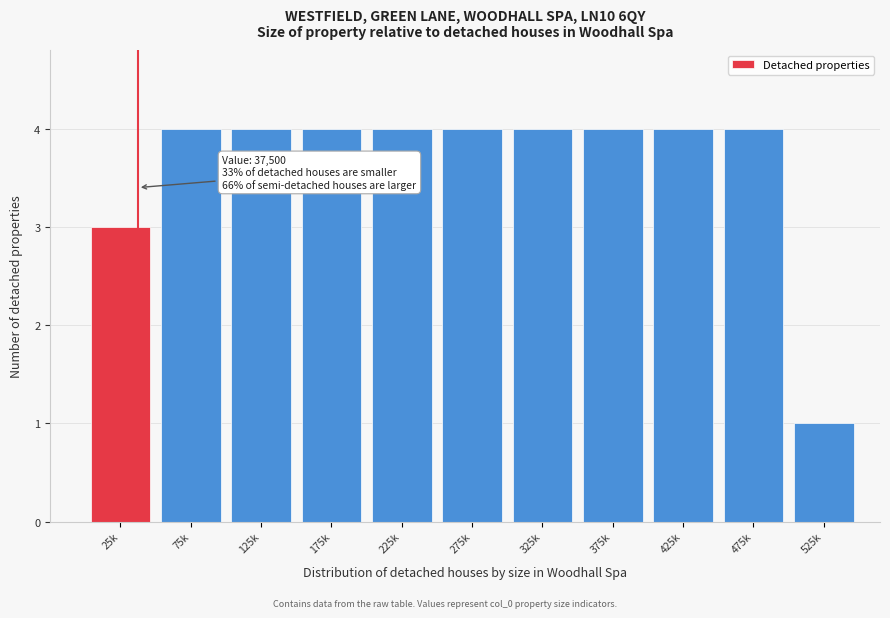

Reading left to right, extract all data points from this chart.

25k=3	75k=4	125k=4	175k=4	225k=4	275k=4	325k=4	375k=4	425k=4	475k=4	525k=1